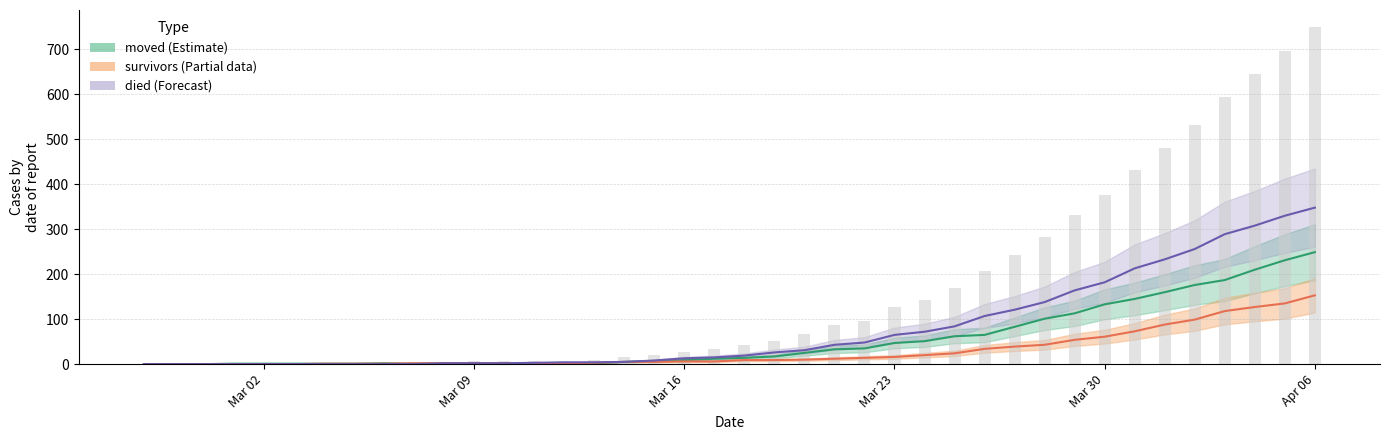

How many categories are shown in the chart?

40